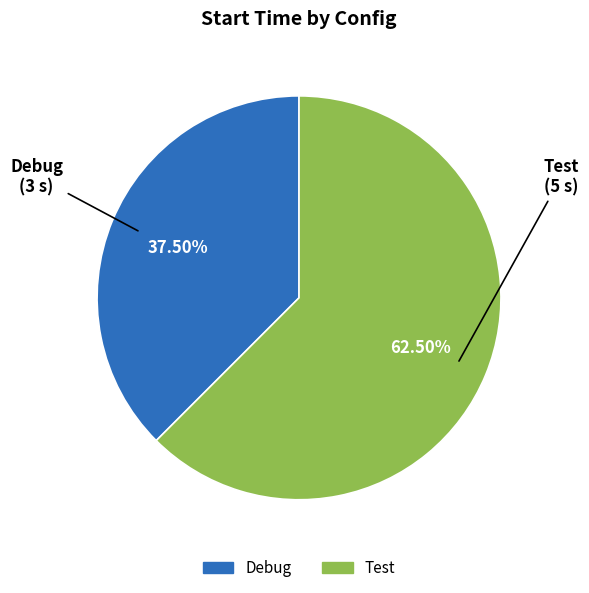

How many segments does this pie chart have?

2